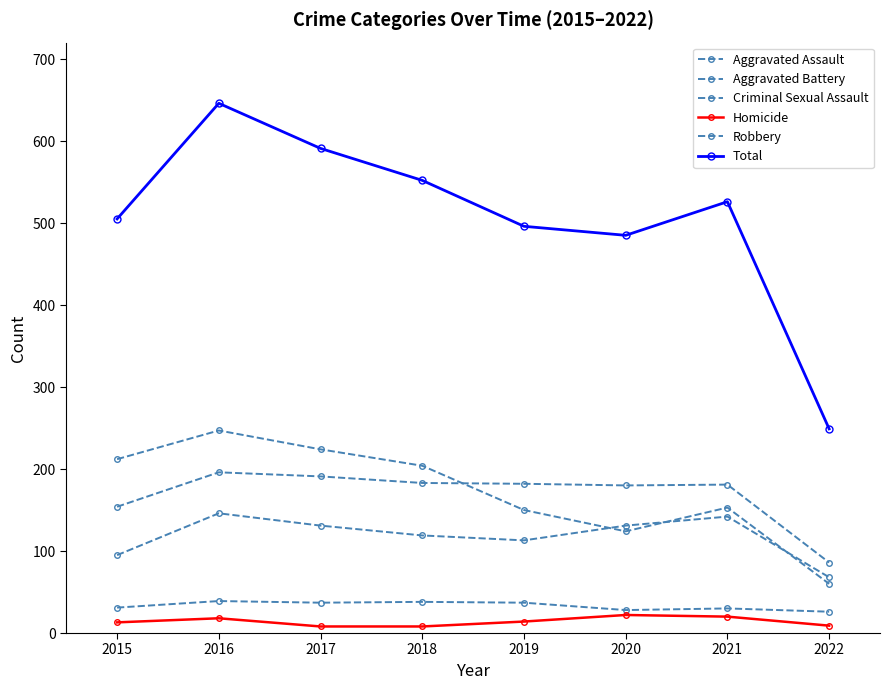

How many times do Robbery and Aggravated Battery cross each other?

1